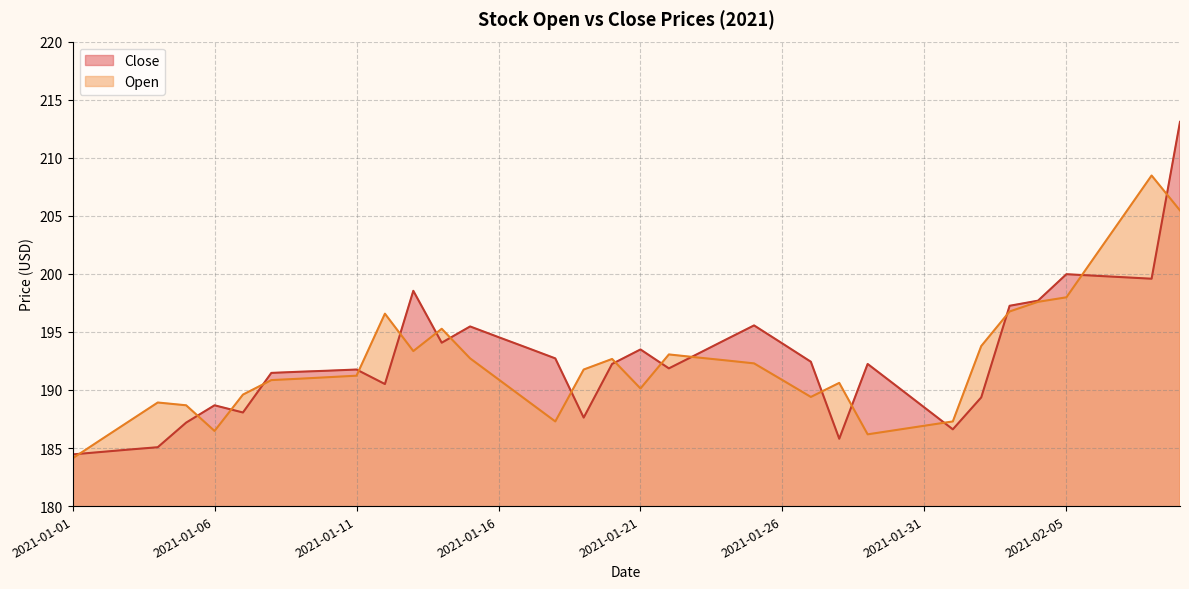

What is the label of the 23rd point from the right?

2021-01-18